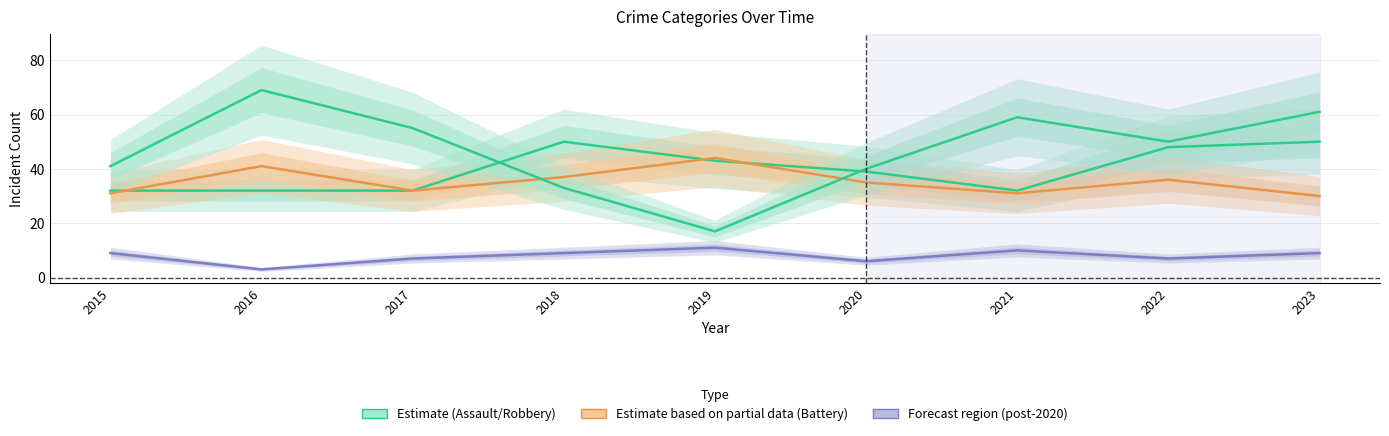

What is the difference between the second highest and second lowest values in the Aggravated Battery series?

10